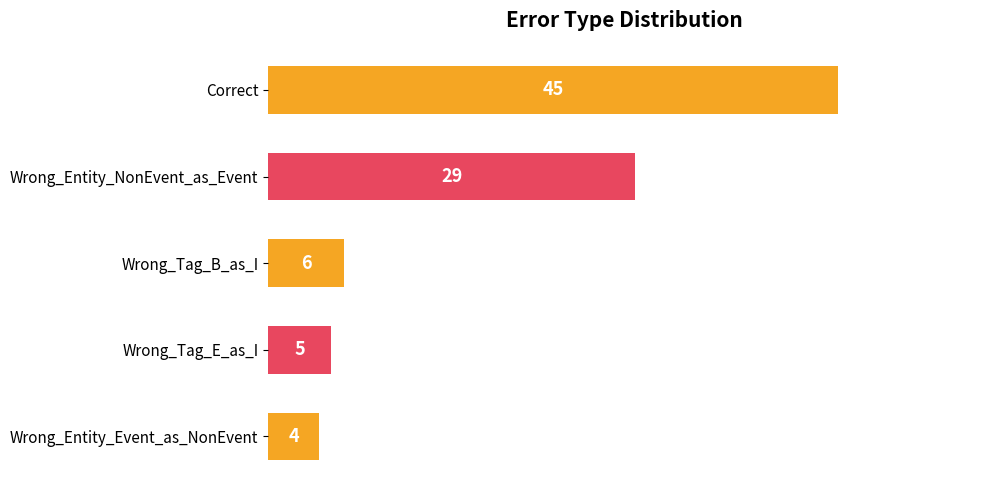

Between Wrong_Tag_B_as_I and Wrong_Tag_E_as_I, which is larger?

Wrong_Tag_B_as_I